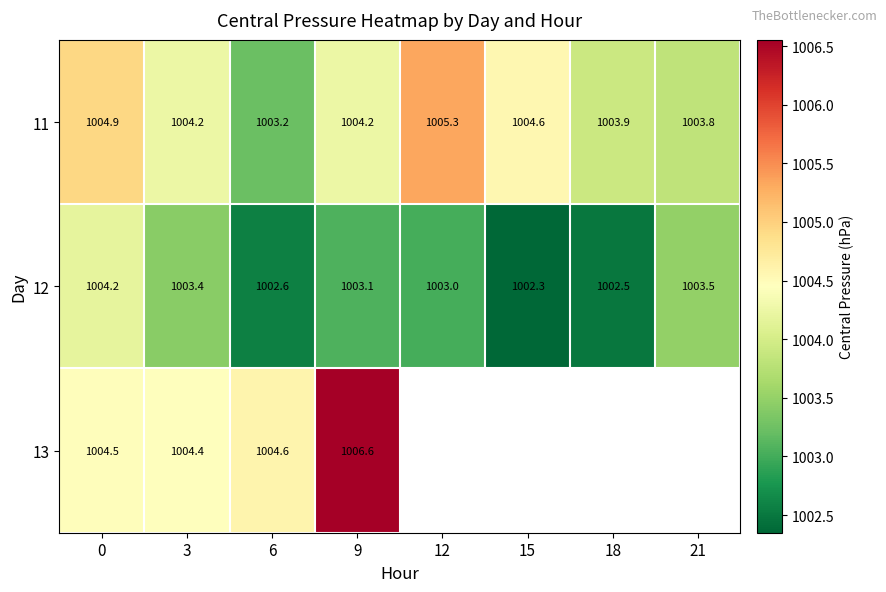

Rank the series at 6 from highest to lowest value.

13, 11, 12